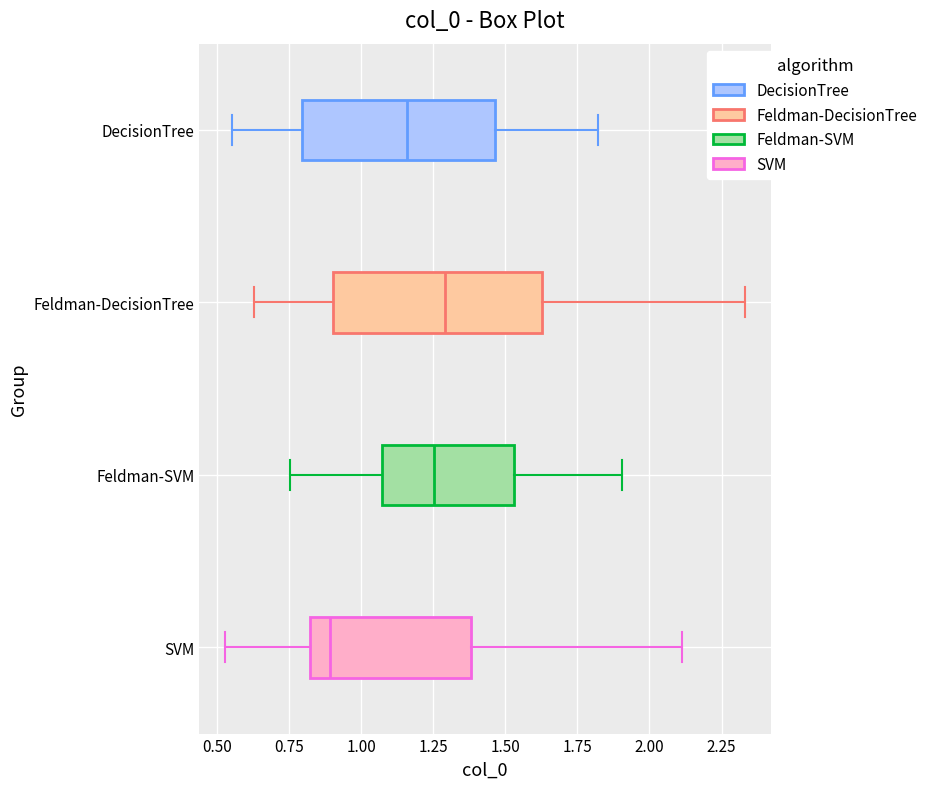

Where does the left whisker of the box for SVM end on the x-axis? The values are not printed on the chart, so give them approximately, as read against the axis.

0.55